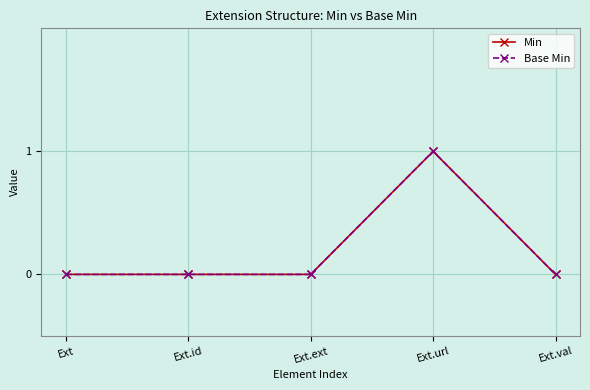

Does the chart have visible grid lines?

Yes